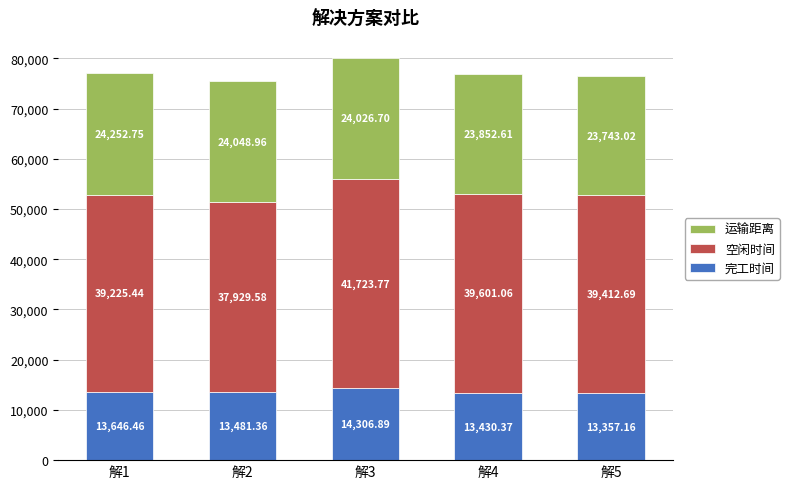

At which category is the sum across all series the highest?

解3